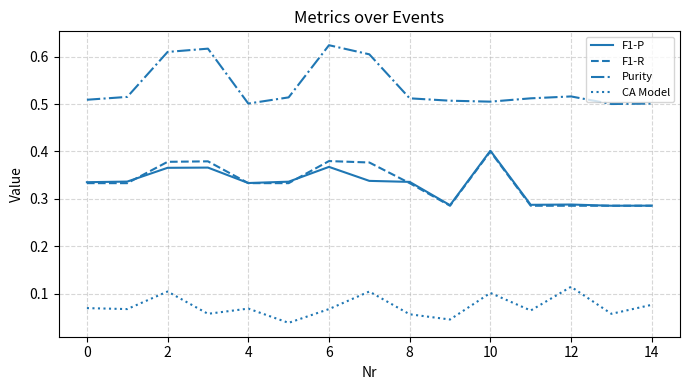

Which series has the largest total across all categories?

Purity